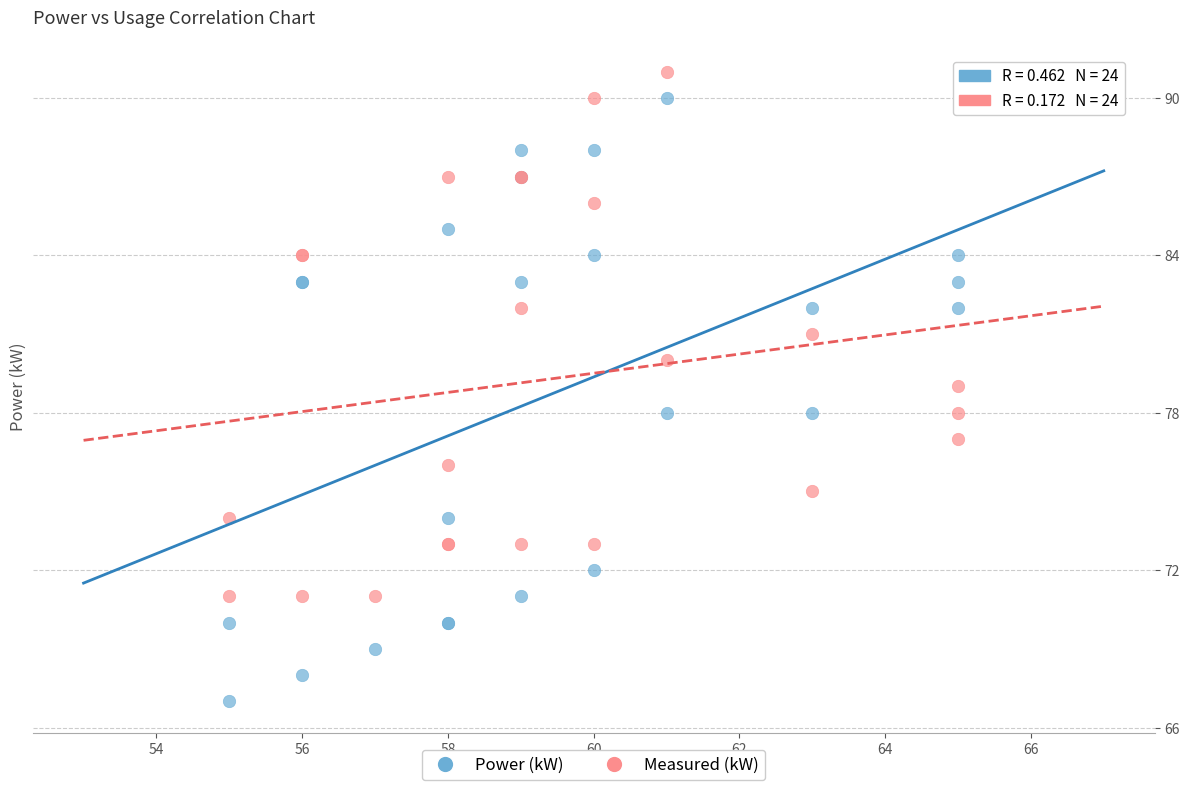

Which series has the largest Y range (max minus min)?

Power (kW)